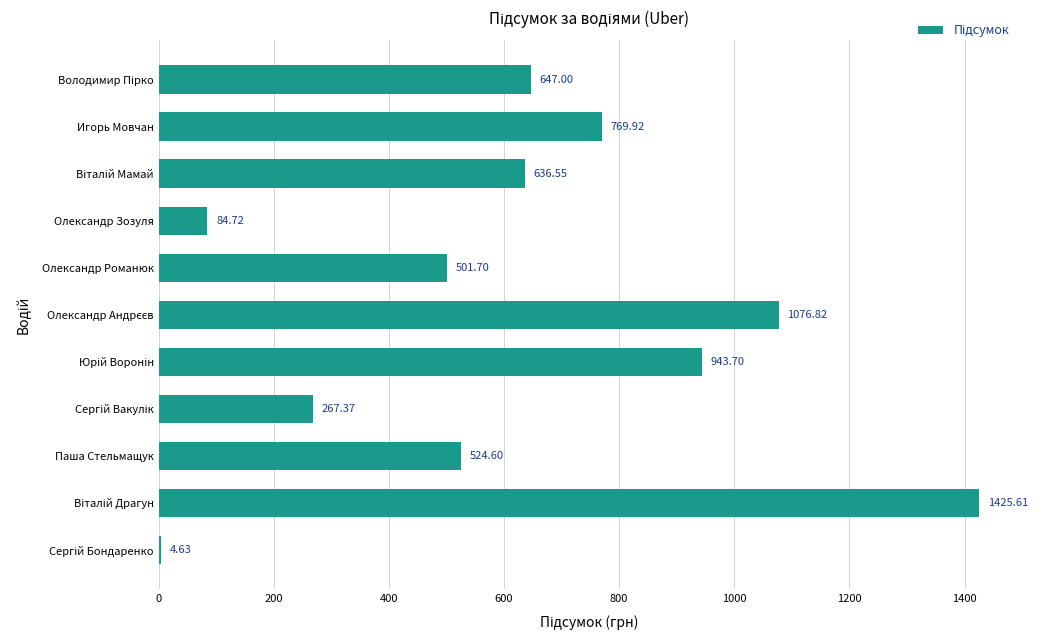

What is the greatest value displayed?

1425.6